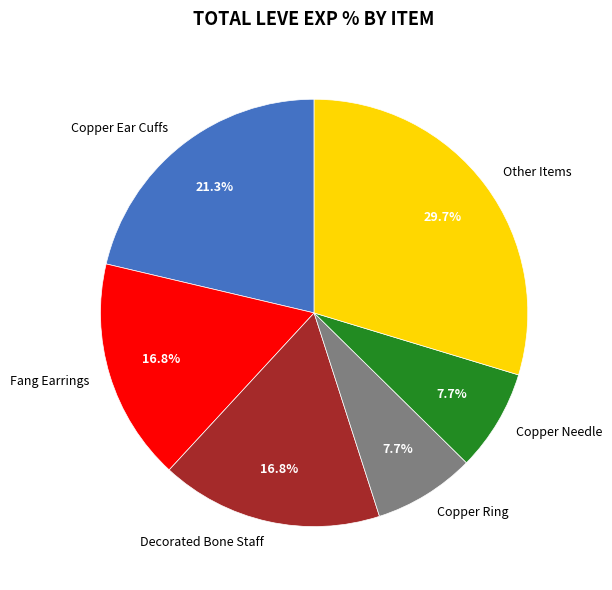

What percentage do Other Items and Fang Earrings together represent?

46.5%